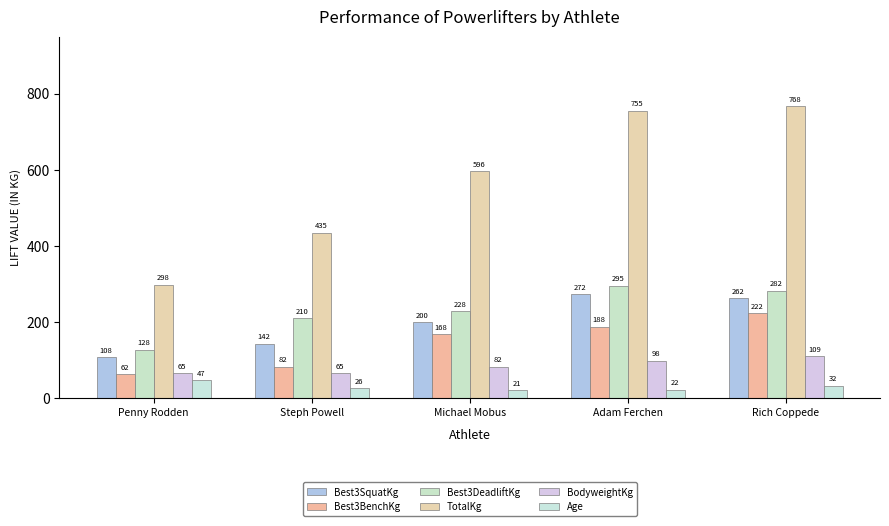

What is the maximum value for TotalKg?

767.5